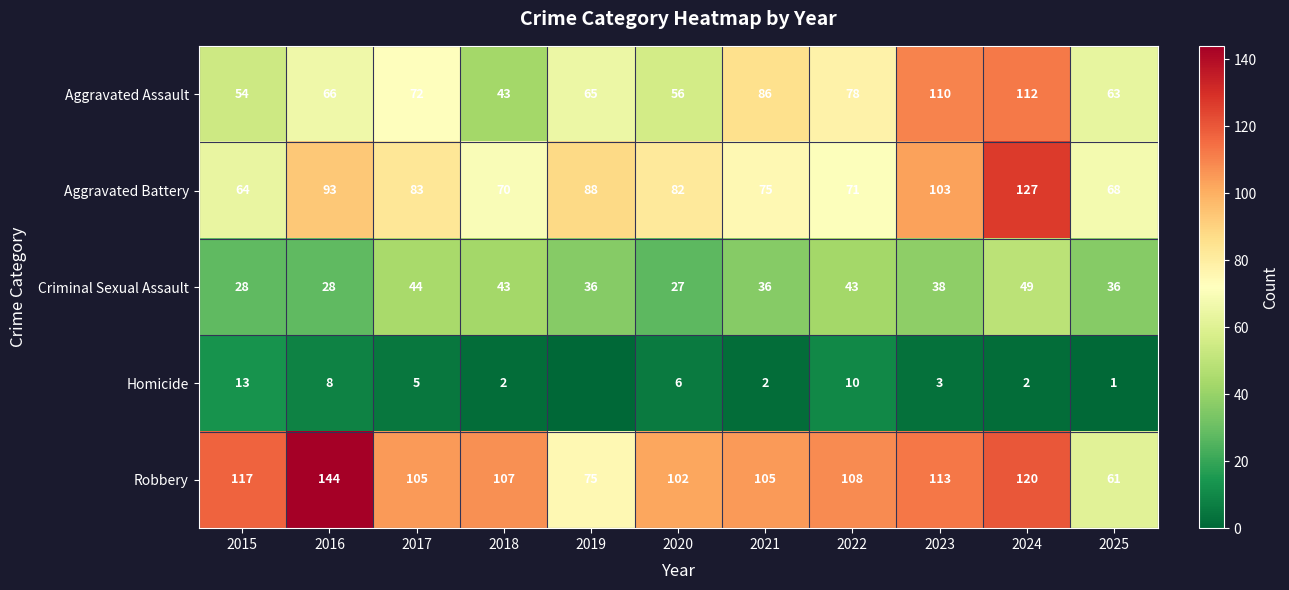

At which category is the sum across all series the highest?

2024